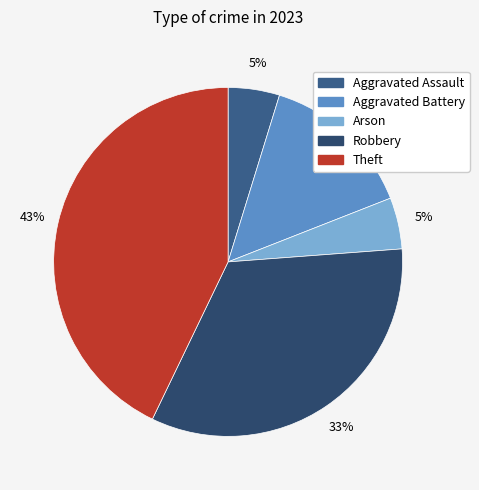

To the nearest percent, what percentage of the pie is Robbery?

33%